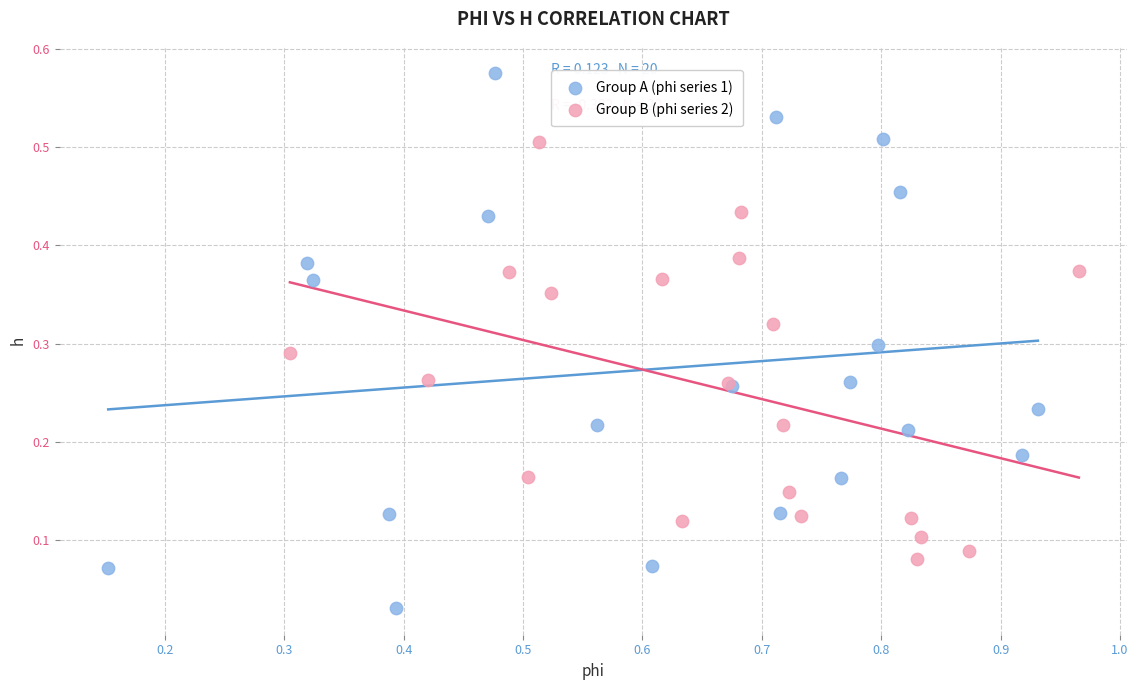

Which series reaches the maximum Y coordinate?

Group A (phi series 1)